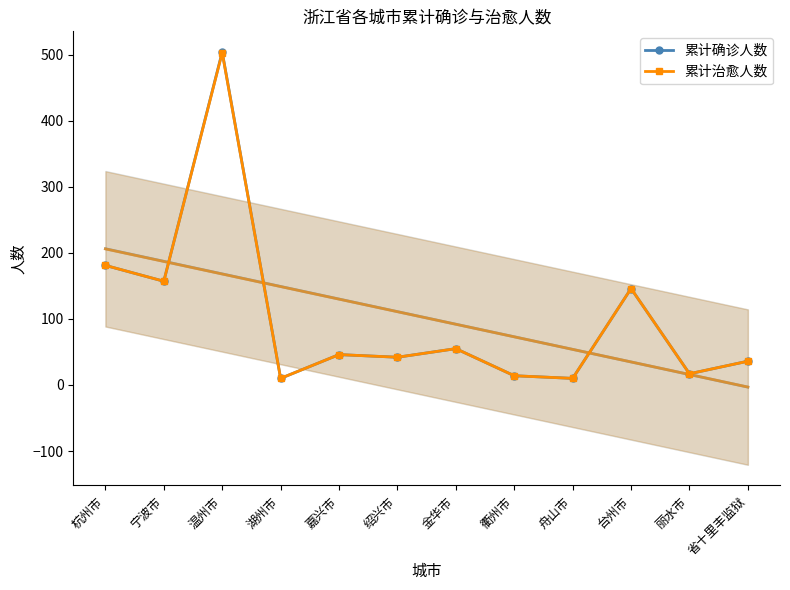

True or false: 累计治愈人数 and 累计确诊人数 cross at least once.

False